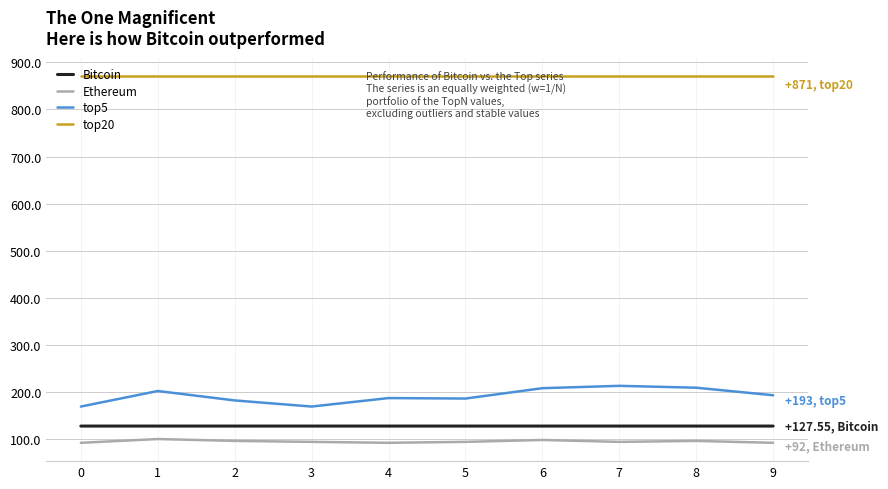

True or false: top20 and top5 cross at least once.

False